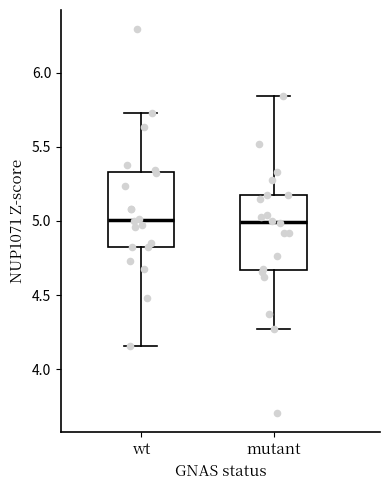

Where does the upper whisker of the box for mutant end on the y-axis? The values are not printed on the chart, so give them approximately, as read against the axis.

5.85